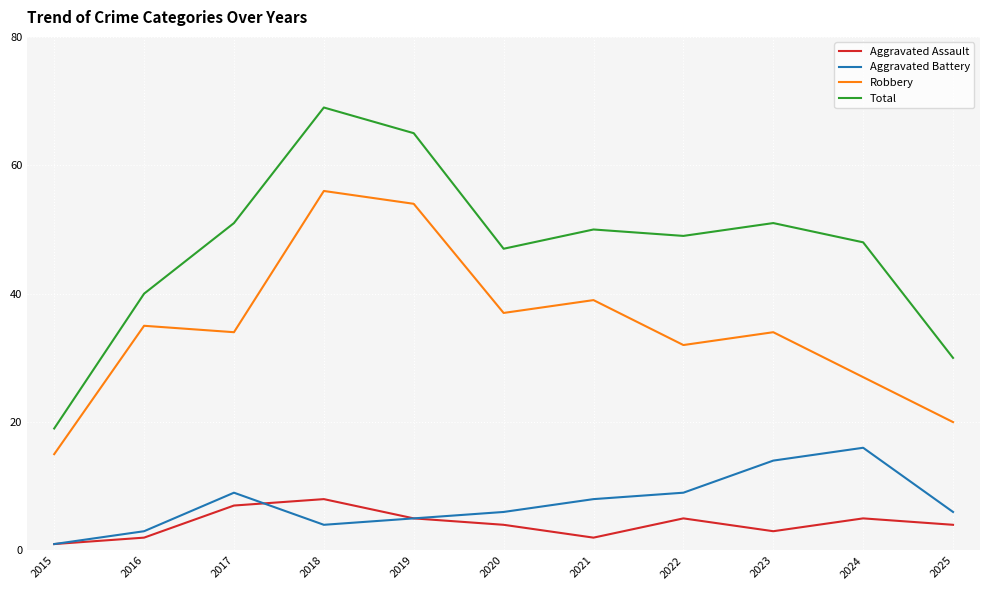

Which category has the highest value in the Aggravated Battery series?

2024